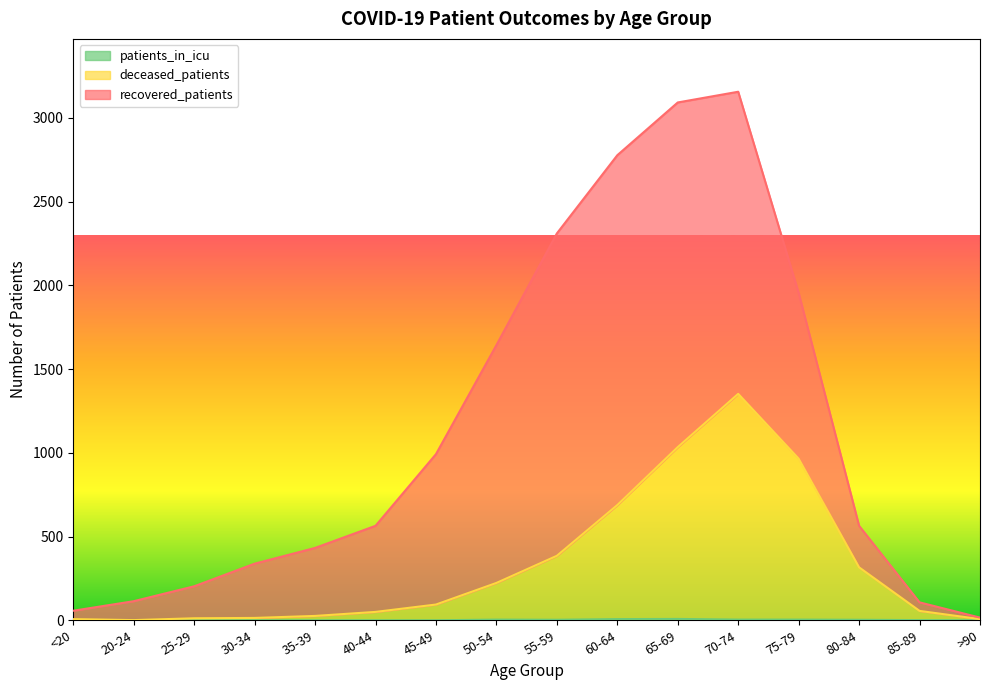

What is the maximum value for deceased_patients?

1352